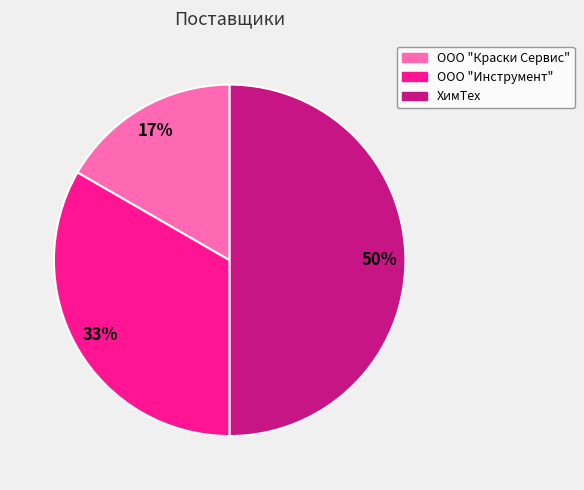

Combined, do ООО "Инструмент" and ХимТех account for over 50%?

Yes